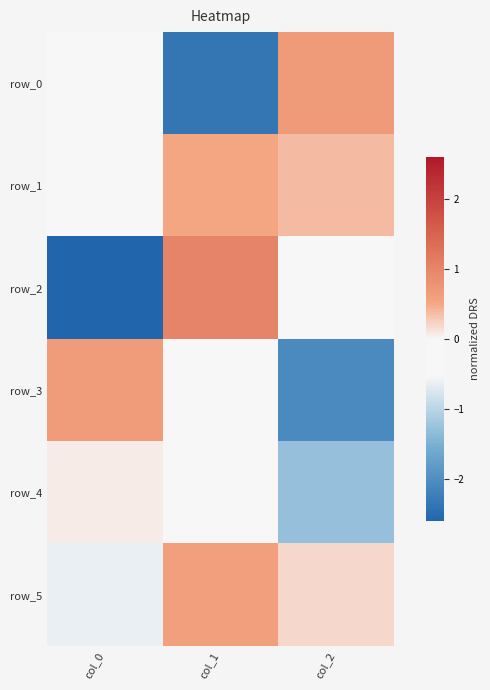

Reading left to right, transcribe all the data shown in this chart.

row_0: -0.4	-2.4	0.7
row_1: -0.1	0.5	0.4
row_2: -2.6	1.0	-0.1
row_3: 0.6	-0.4	-2.1
row_4: 0.1	-0.3	-1.3
row_5: -0.6	0.6	0.2